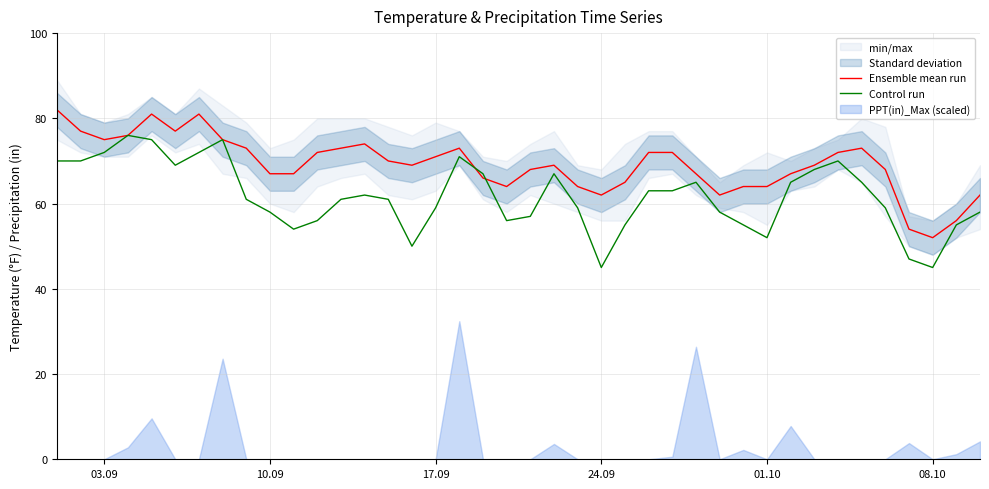

What is the minimum value for Ensemble mean run?

52